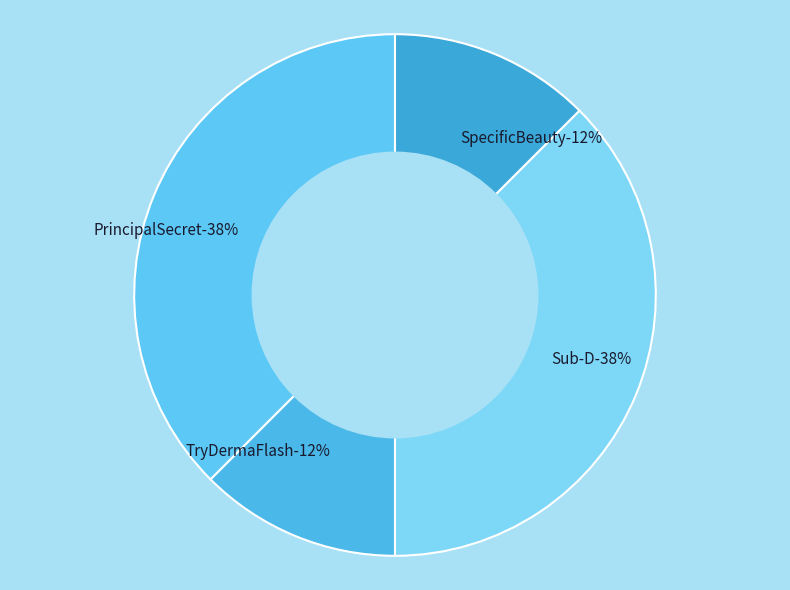

What percentage is NOT represented by SpecificBeauty?

87.5%